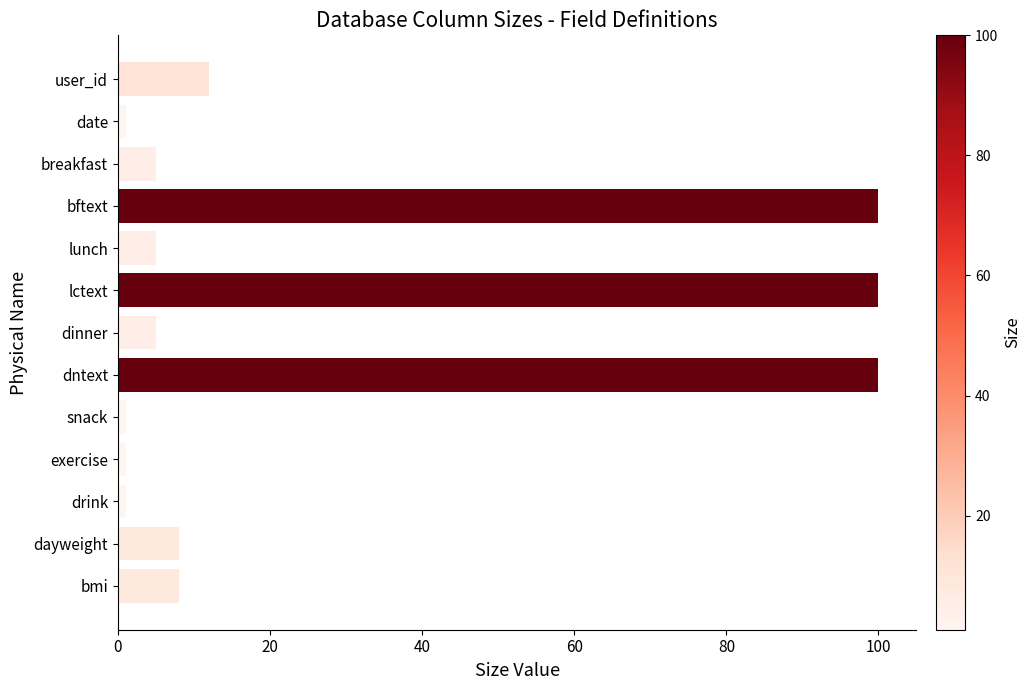

What is the change in value from lctext to dinner?

-95